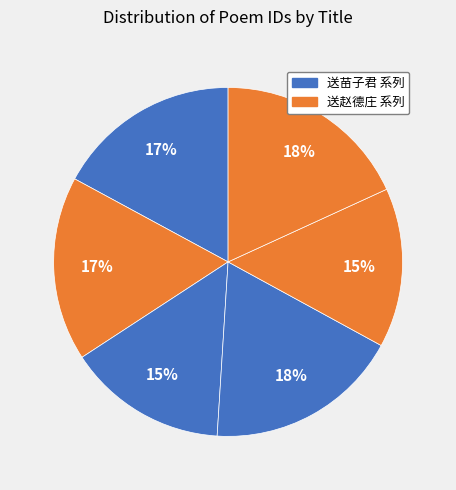

Count the number of slices in the pie.

6